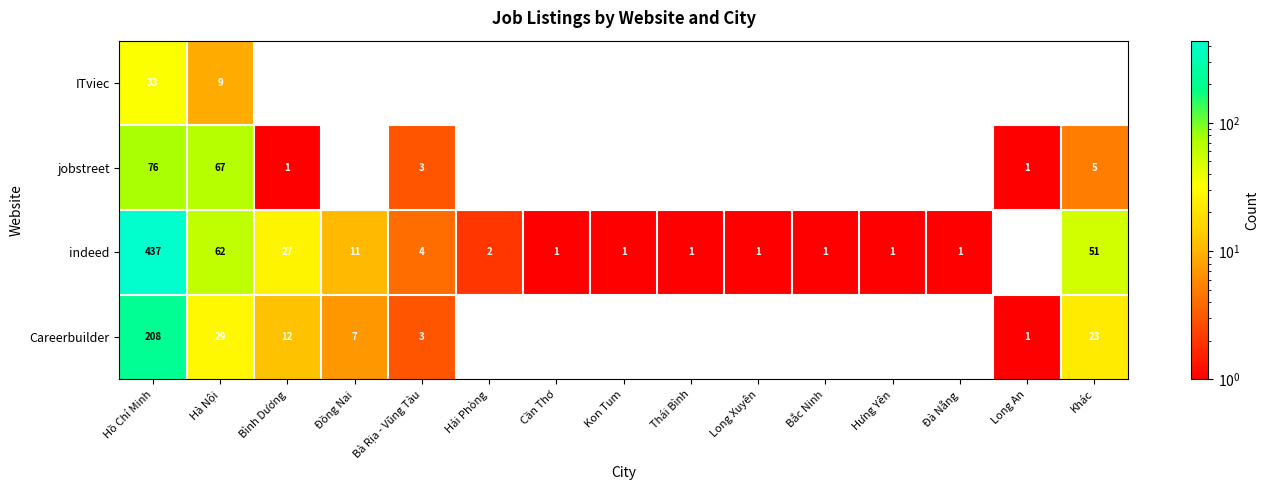

What is the spread (max minus min) of values at Hồ Chí Minh?

404